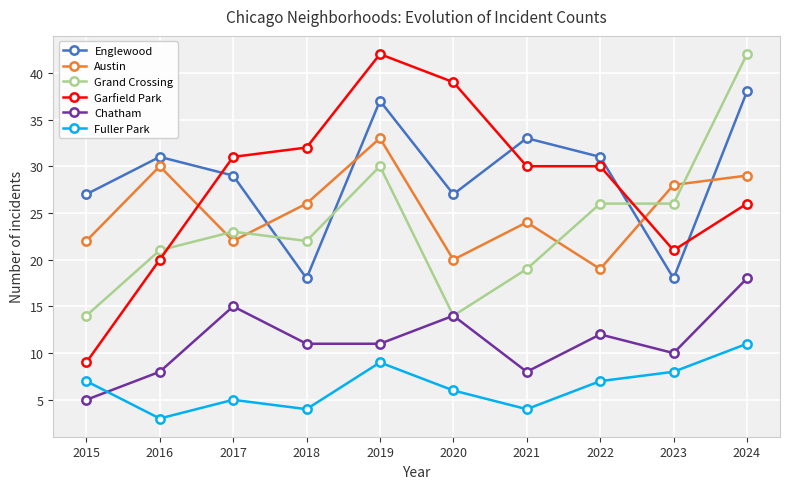

Reading left to right, what are all the values shown in this chart?

Englewood: 2015=27	2016=31	2017=29	2018=18	2019=37	2020=27	2021=33	2022=31	2023=18	2024=38
Austin: 2015=22	2016=30	2017=22	2018=26	2019=33	2020=20	2021=24	2022=19	2023=28	2024=29
Grand Crossing: 2015=14	2016=21	2017=23	2018=22	2019=30	2020=14	2021=19	2022=26	2023=26	2024=42
Garfield Park: 2015=9	2016=20	2017=31	2018=32	2019=42	2020=39	2021=30	2022=30	2023=21	2024=26
Chatham: 2015=5	2016=8	2017=15	2018=11	2019=11	2020=14	2021=8	2022=12	2023=10	2024=18
Fuller Park: 2015=7	2016=3	2017=5	2018=4	2019=9	2020=6	2021=4	2022=7	2023=8	2024=11